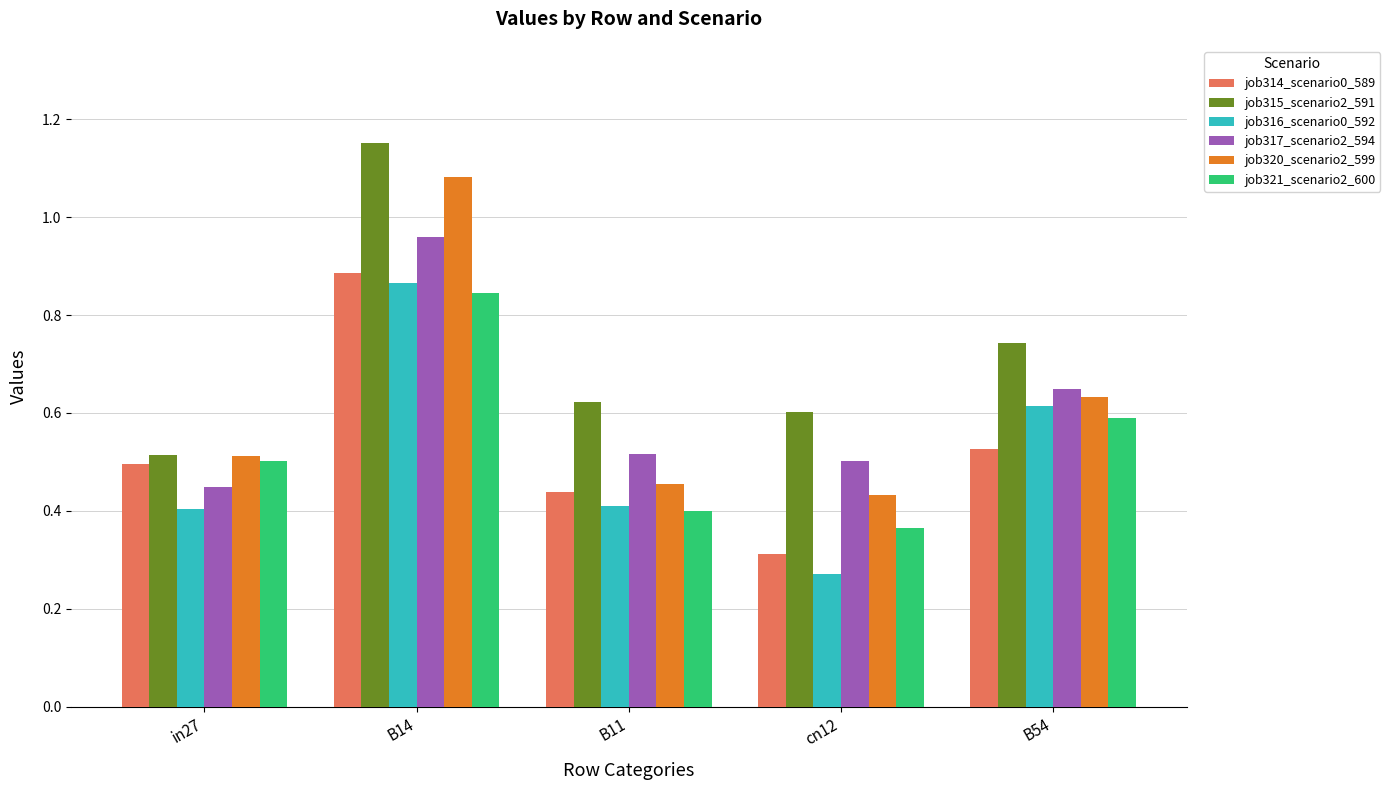

List the series in order of their peak value, highest first.

job315_scenario2_591, job320_scenario2_599, job317_scenario2_594, job314_scenario0_589, job316_scenario0_592, job321_scenario2_600